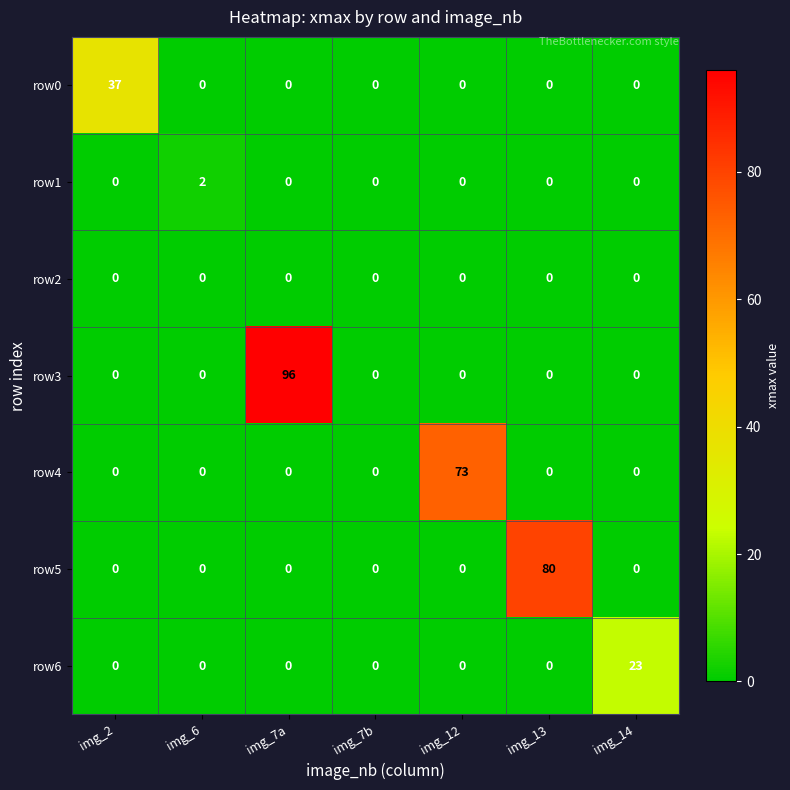

What is the maximum value for row6?

23